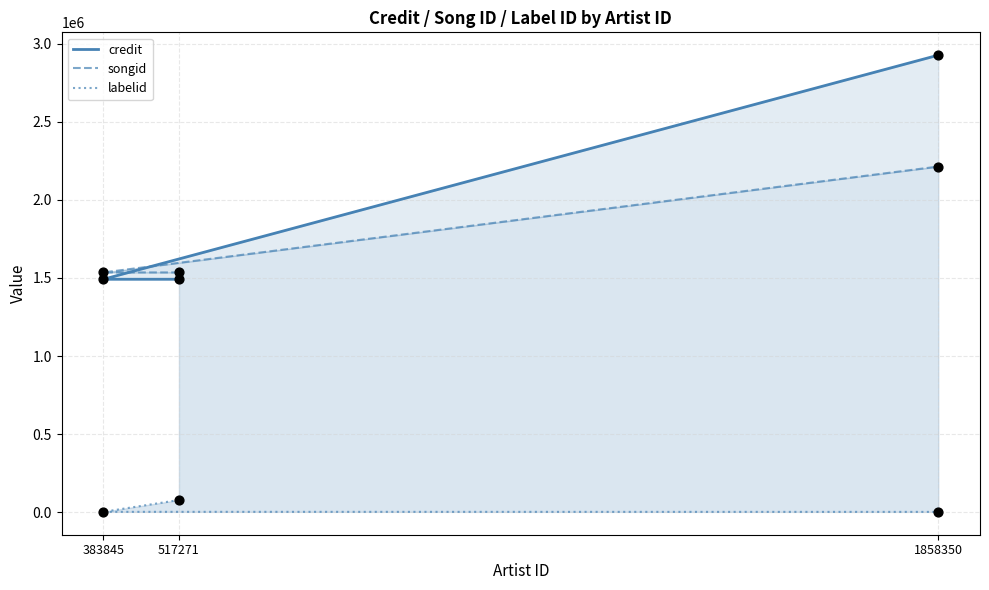

What are all the series names shown in the legend?

credit, songid, labelid